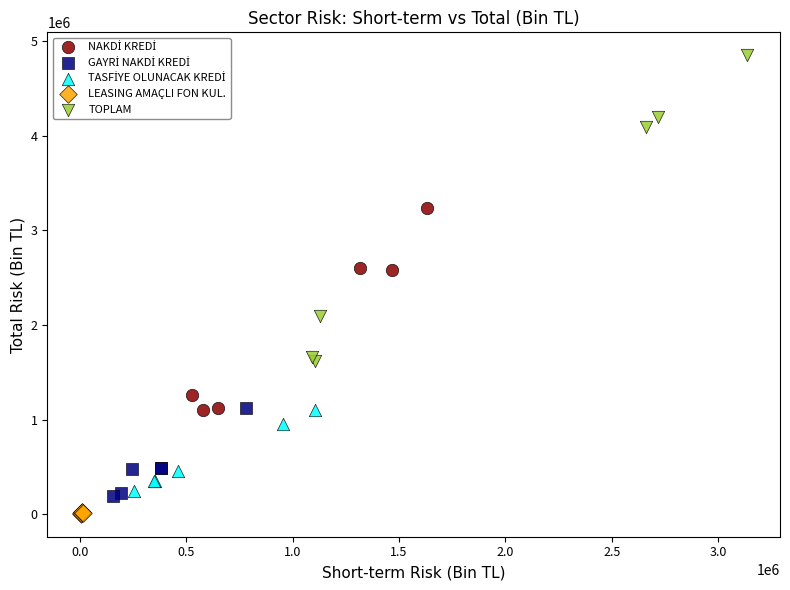

Which series has the widest spread of Y values?

TOPLAM